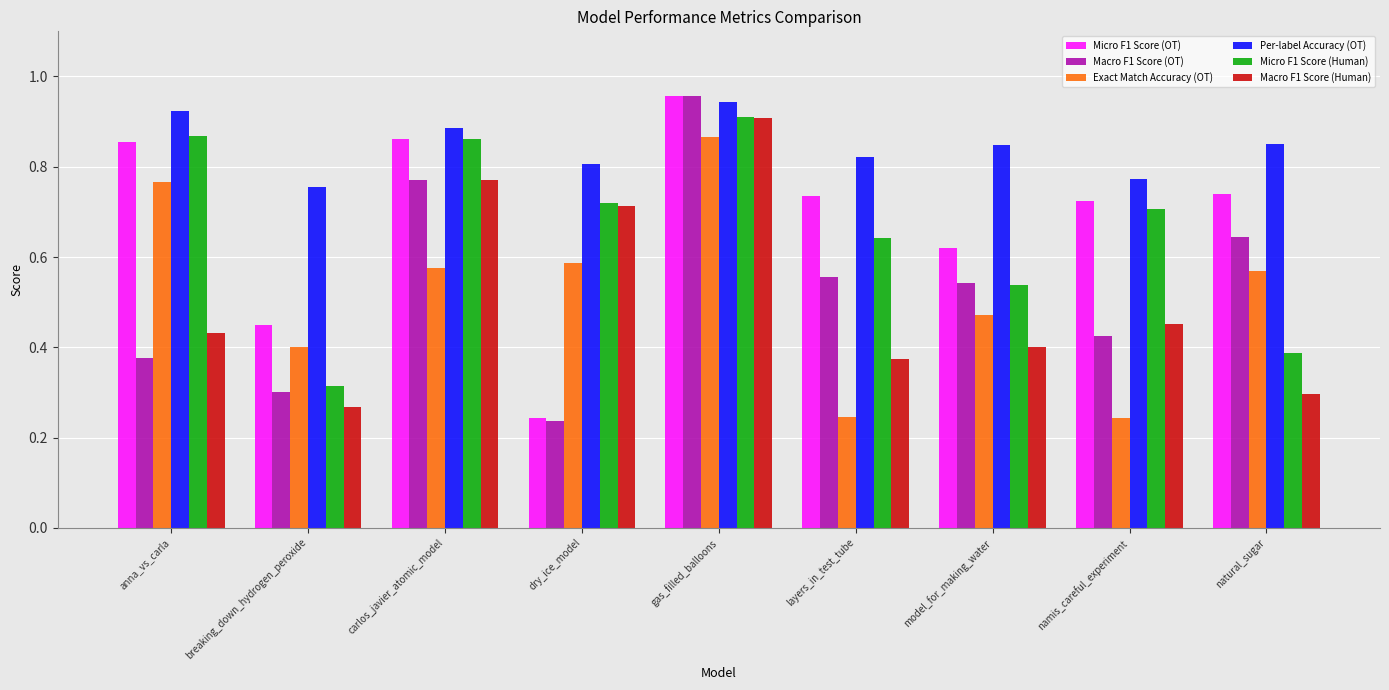

How many groups of bars are there?

9